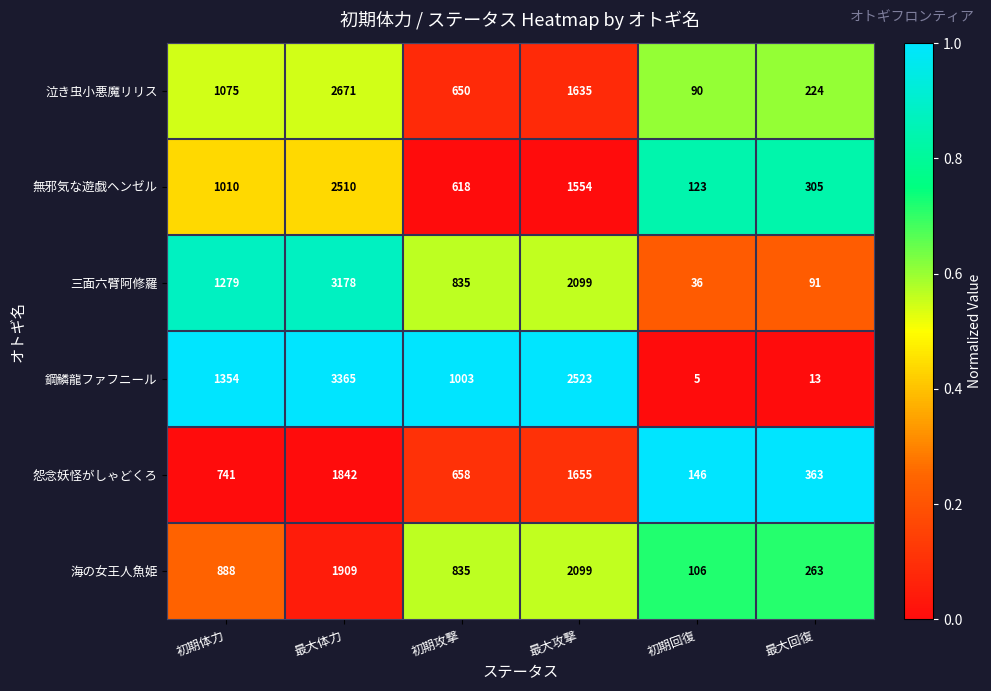

What is the difference between the 三面六臂阿修羅 values at 最大攻撃 and 初期攻撃?

1264